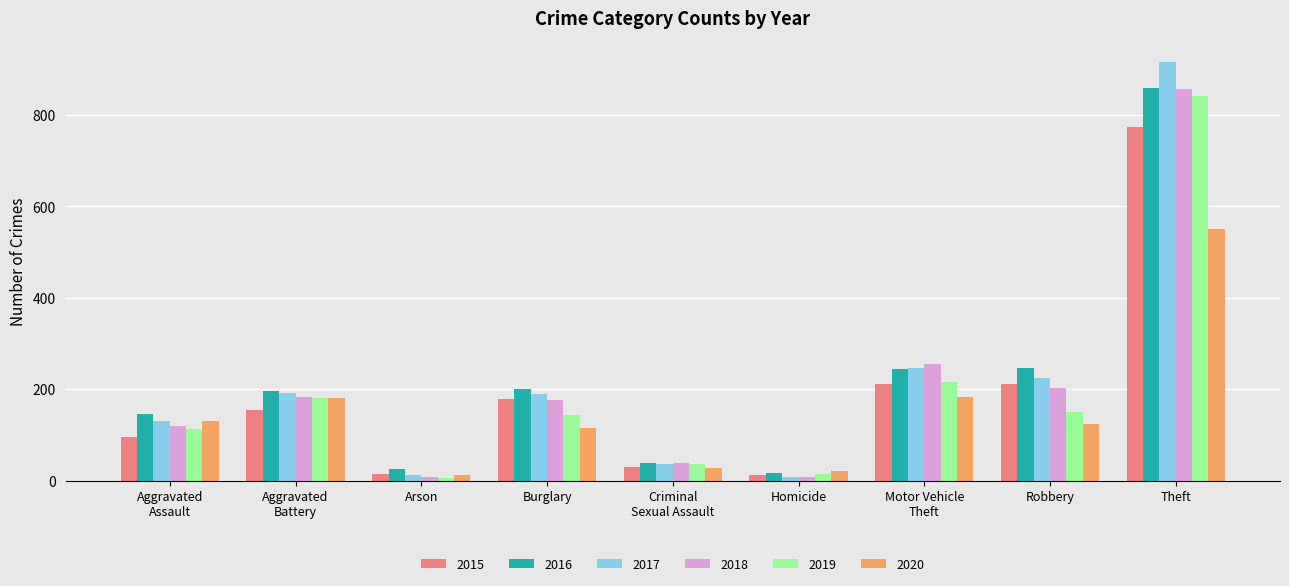

What is the minimum value shown in the chart?

6